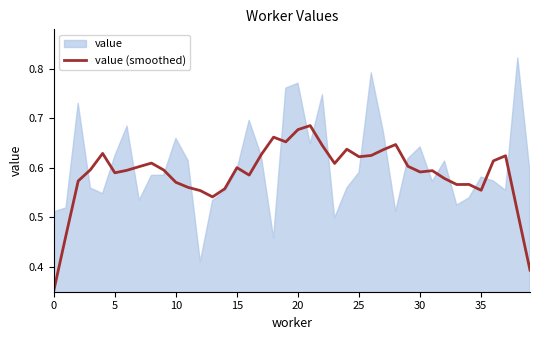

How many values are between 0 and 1?

40